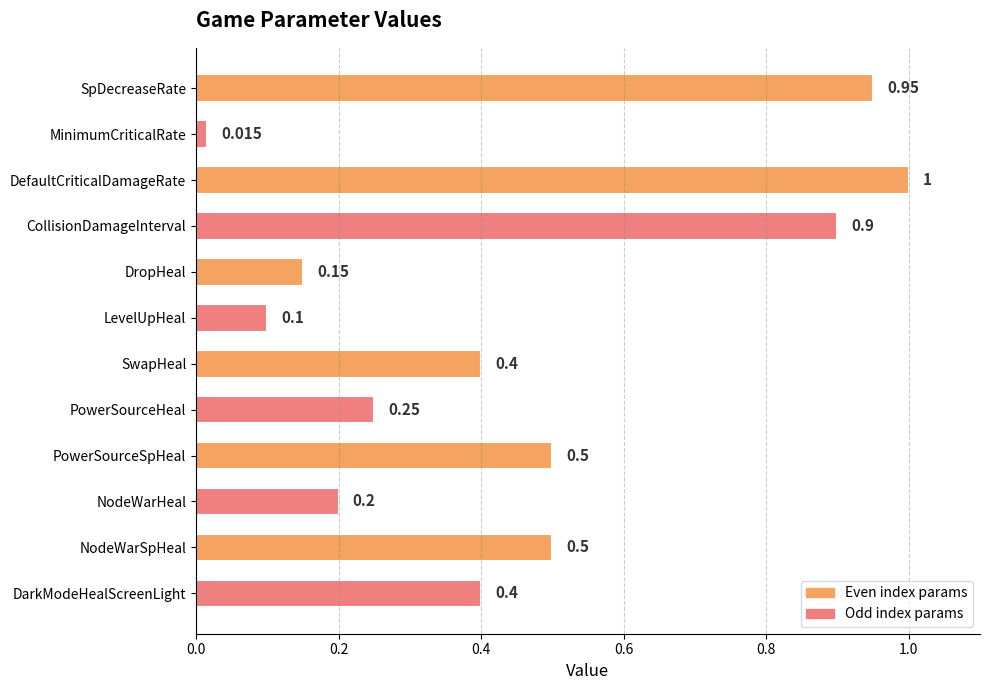

Does the chart contain stacked bars?

No